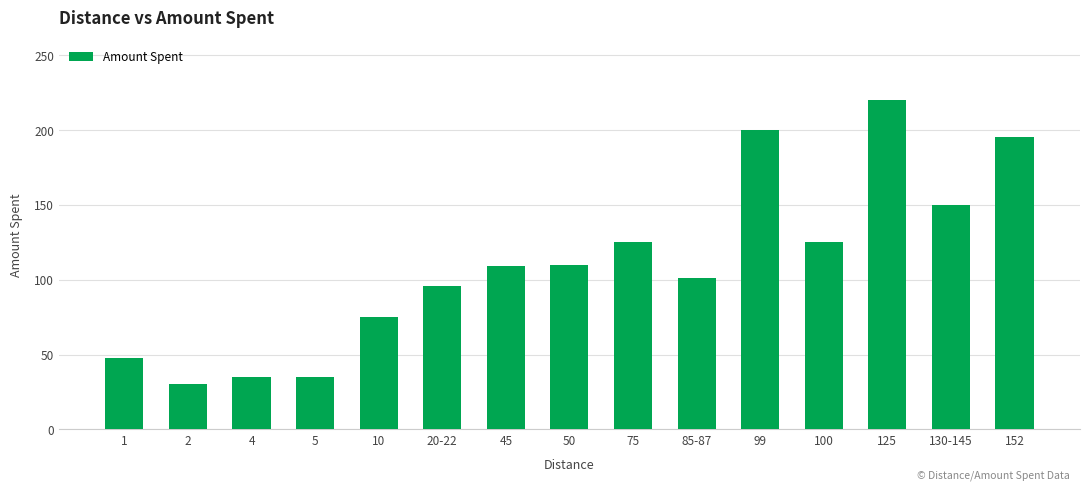

What is the change in value from 99 to 100?

-75